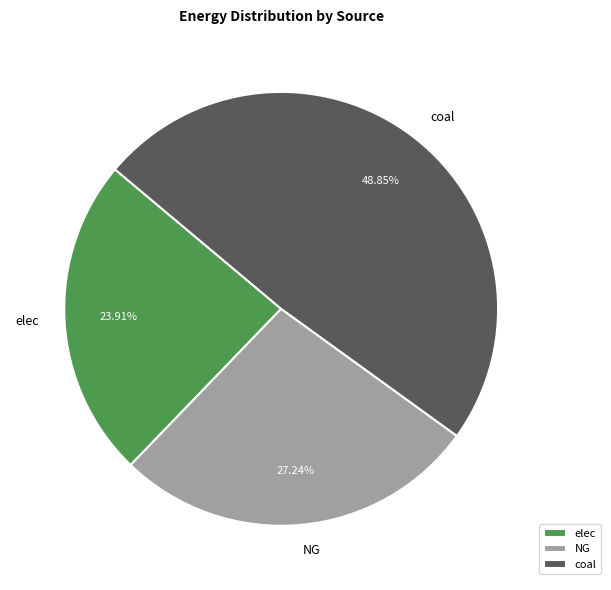

How many slices are in this pie chart?

3